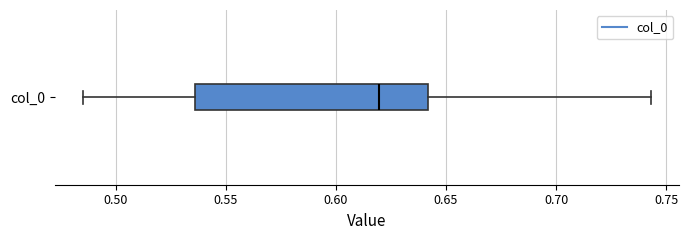

Read this box plot against the x-axis: the position of the median line, the range covered by the box, and the ends of both whiskers. The values are not printed on the chart, so give them approximately, as read against the axis.

median 0.620, box 0.535 to 0.640, whiskers 0.485 to 0.745